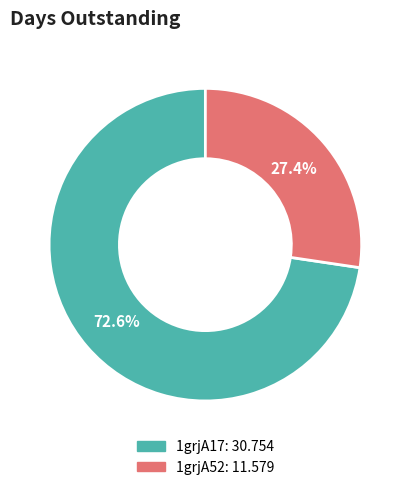

To the nearest percent, what is the difference between the 1grjA17 and 1grjA52 slice percentages?

45%